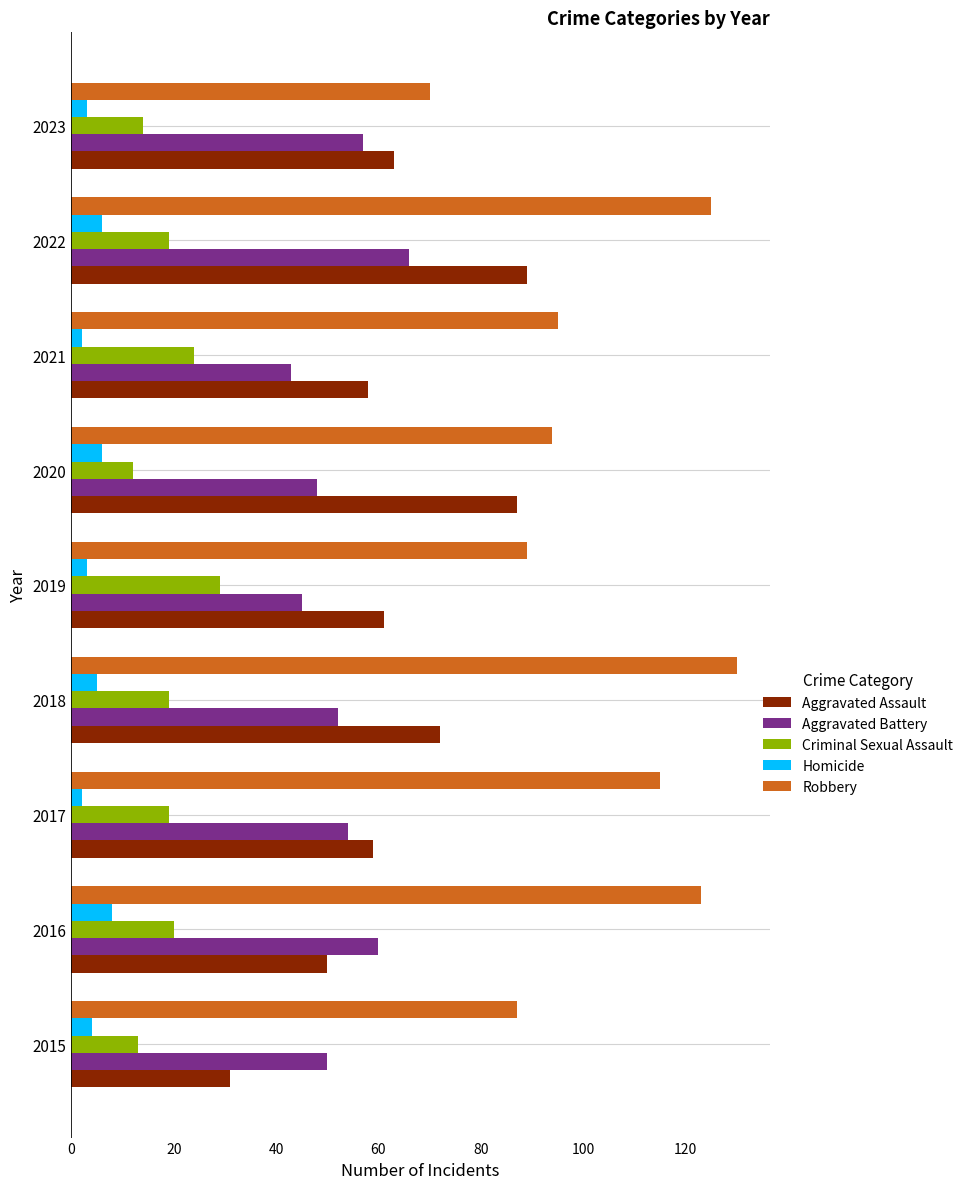

Rank the series by their maximum value, from highest to lowest.

Robbery, Aggravated Assault, Aggravated Battery, Criminal Sexual Assault, Homicide